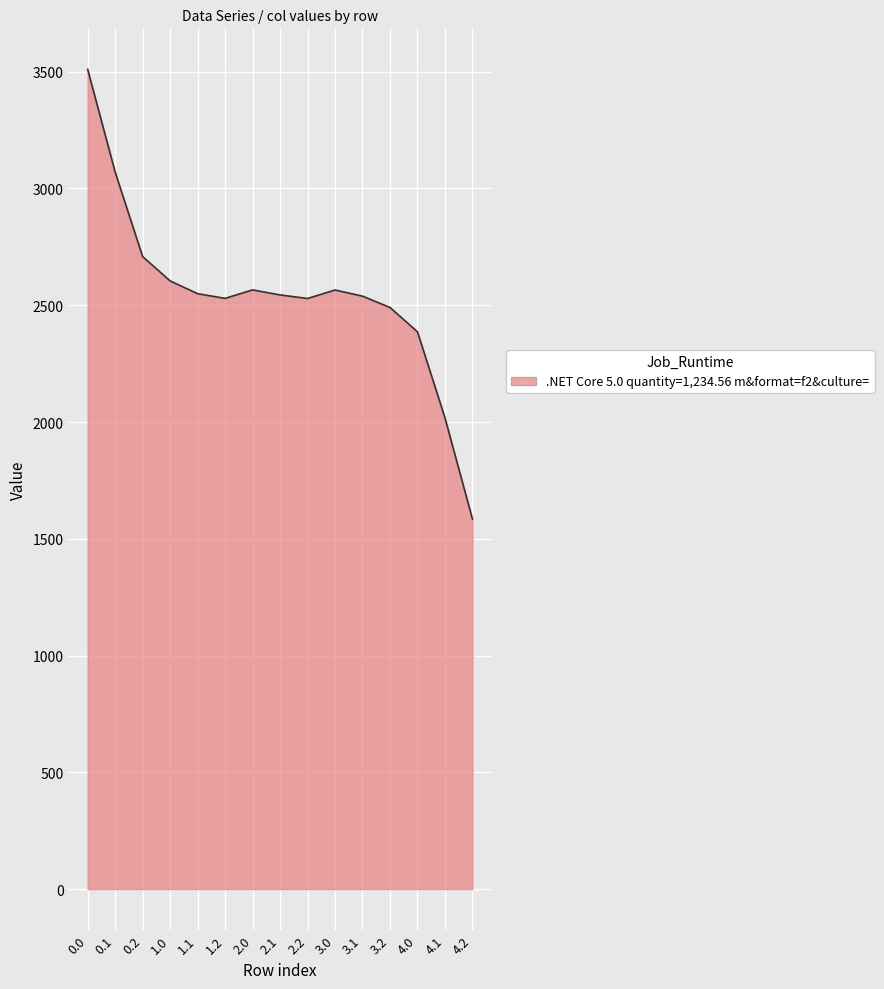

What is the maximum value shown in the chart?

3510.1